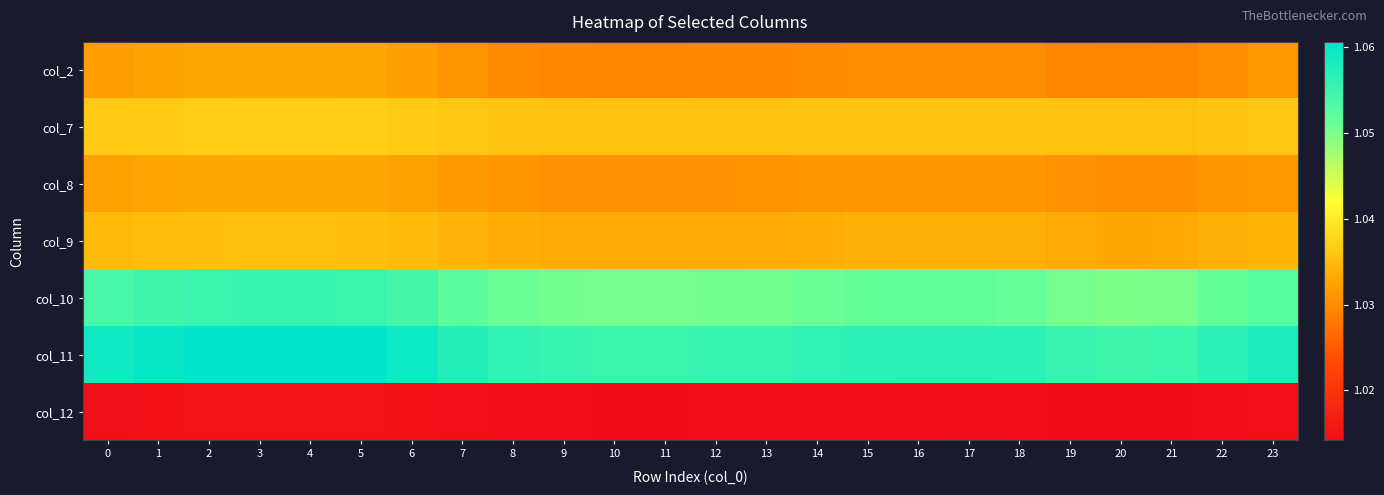

At 2, list the series in order from largest to smallest.

col_11, col_10, col_7, col_9, col_2, col_8, col_12